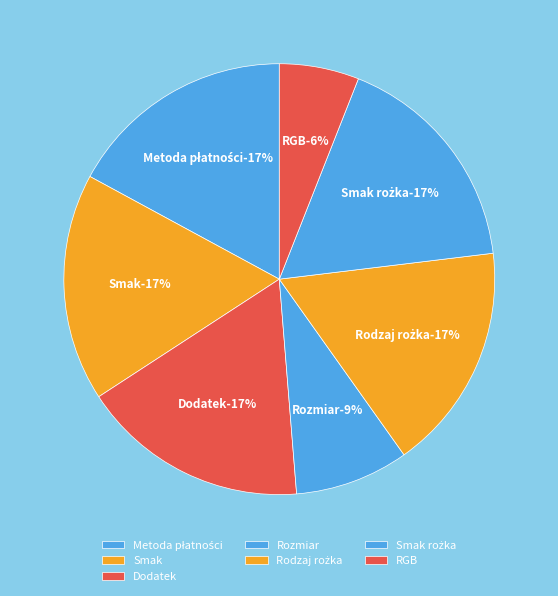

Which category has the biggest portion of the pie?

Metoda płatności